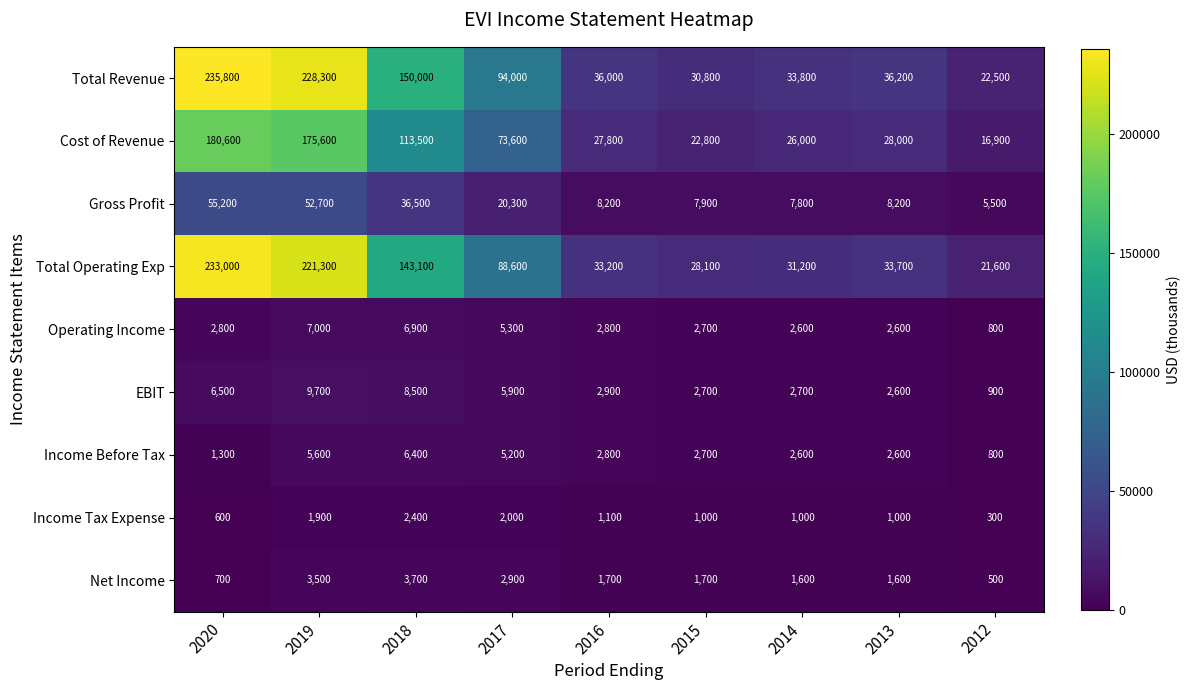

What is the maximum value for Gross Profit?

55200